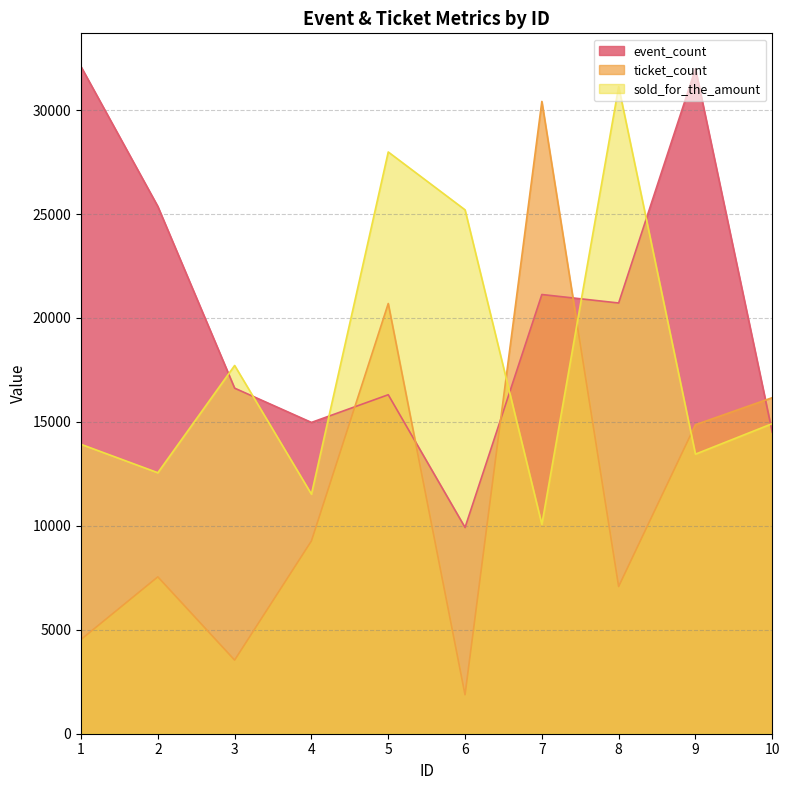

What are all the series names shown in the legend?

event_count, ticket_count, sold_for_the_amount